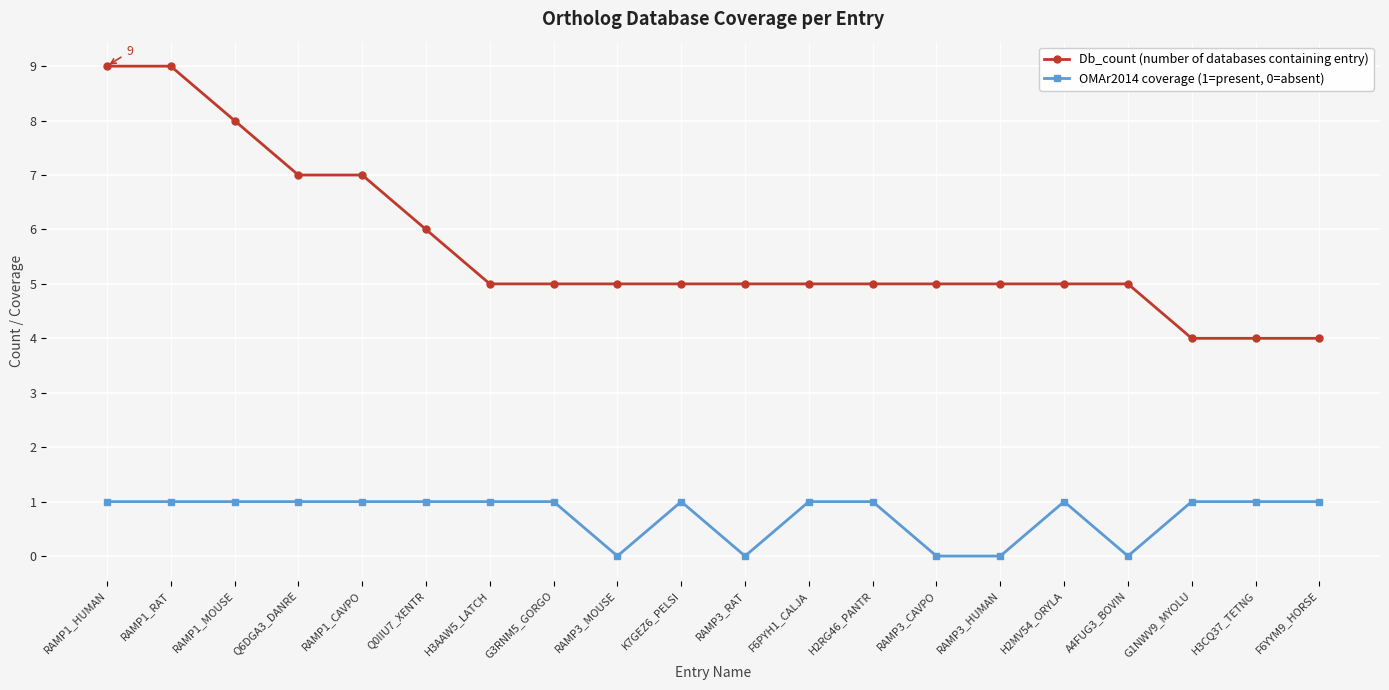

Is it true that Db_count (number of databases containing entry) equals 1 at H3CQ37_TETNG?

False